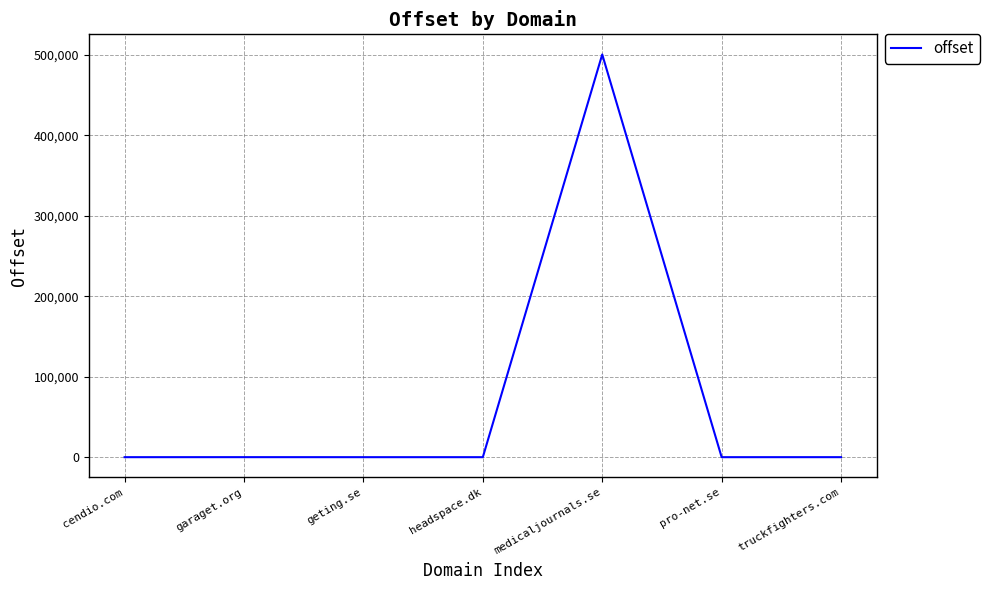

Does the chart have visible grid lines?

Yes